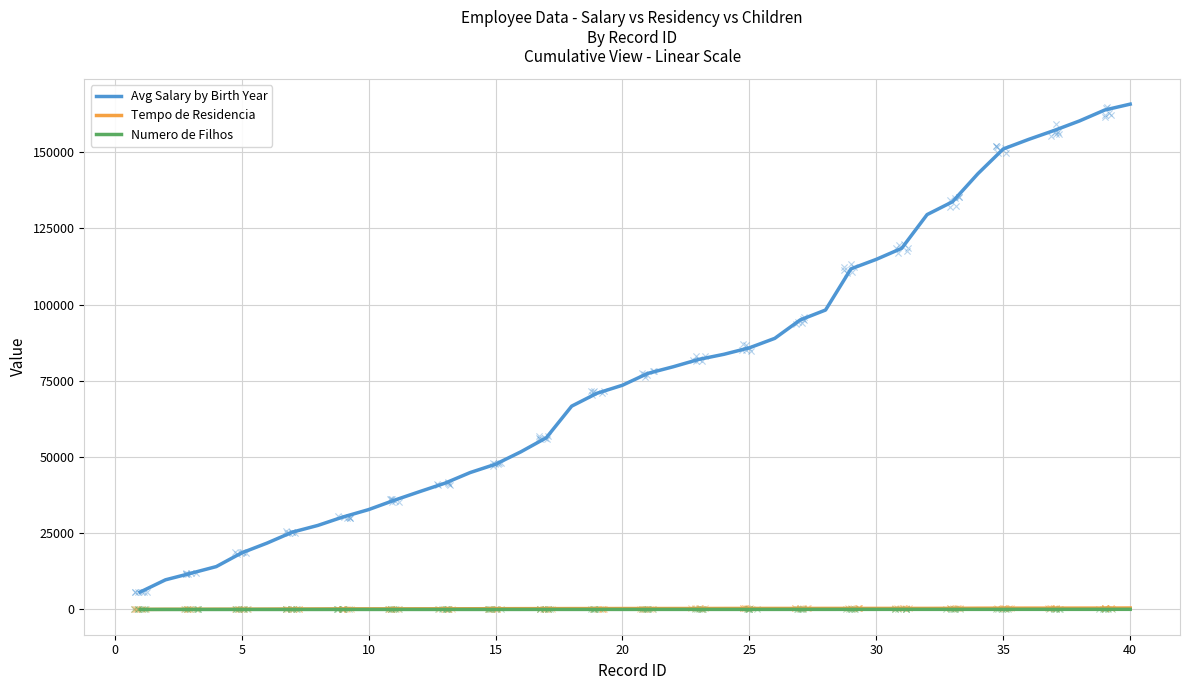

Which series has the widest spread of Y values?

Avg Salary by Birth Year